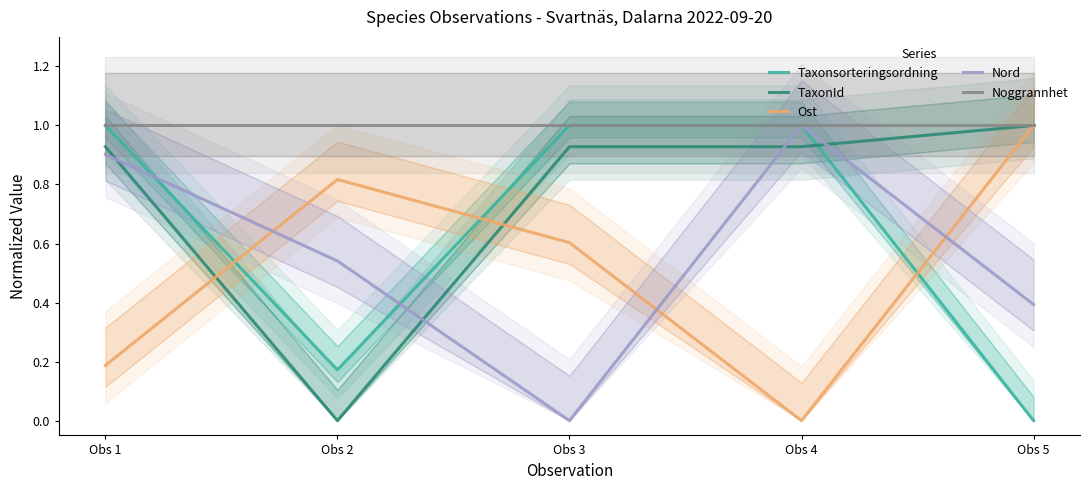

Reading left to right, what are all the values shown in this chart?

Taxonsorteringsordning: 1.0	0.2	1.0	1.0	0.0
TaxonId: 0.9	0.0	0.9	0.9	1.0
Ost: 0.2	0.8	0.6	0.0	1.0
Nord: 0.9	0.5	0.0	1.0	0.4
Noggrannhet: 1.0	1.0	1.0	1.0	1.0